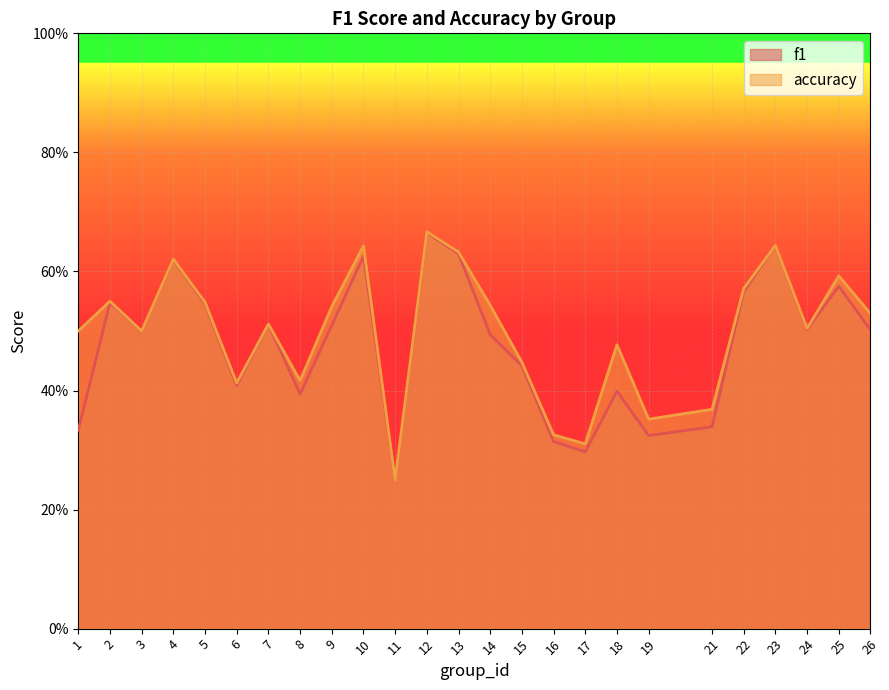

Which series has the widest spread of values?

accuracy